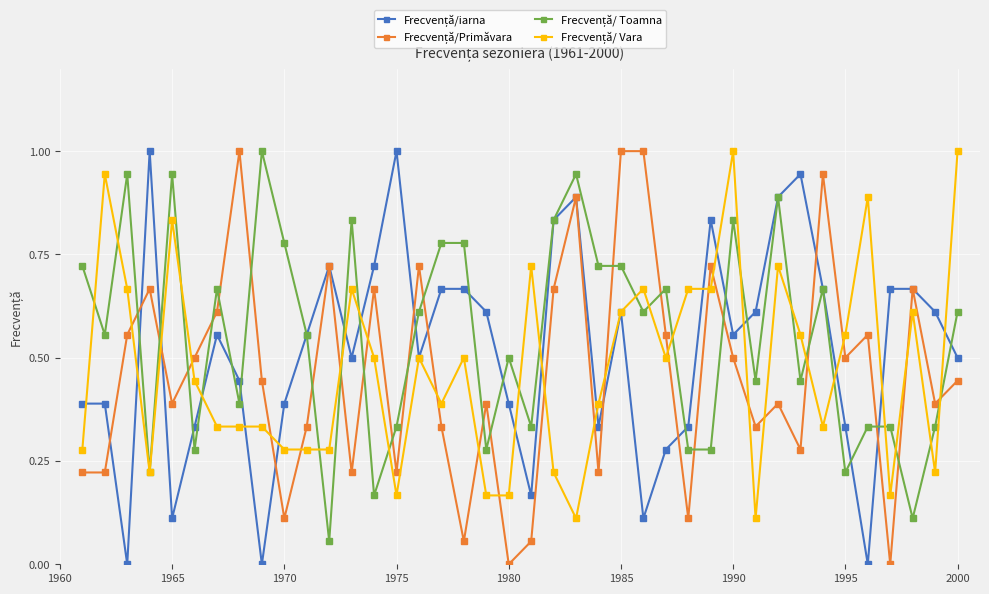

How many series are shown in this chart?

4